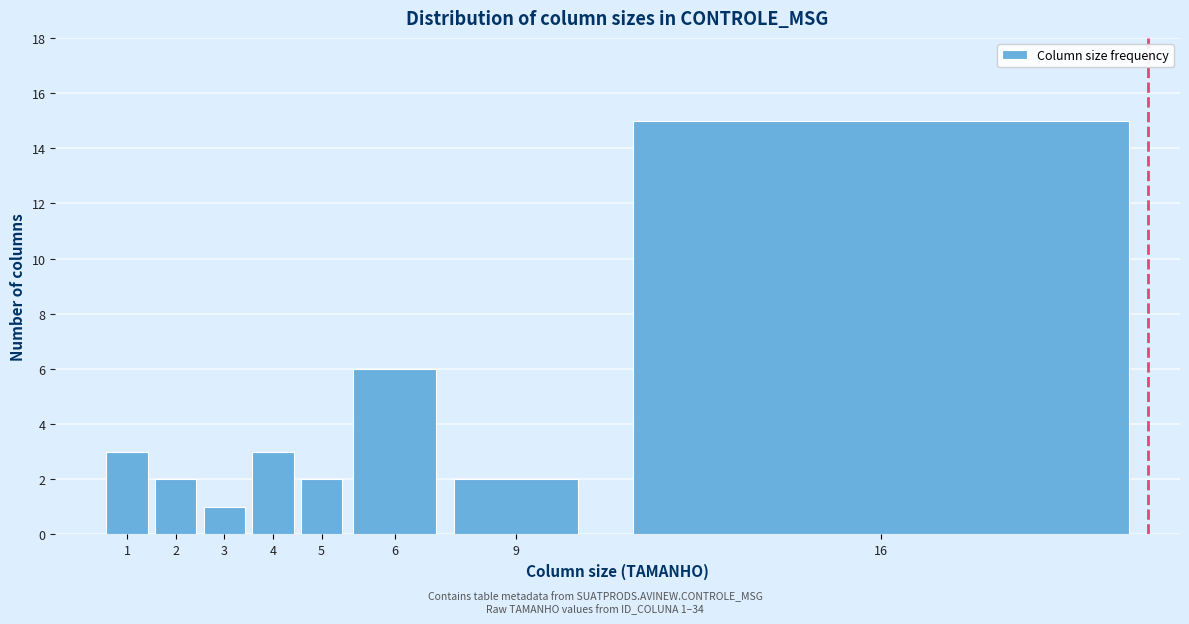

Reading left to right, transcribe all the data shown in this chart.

1=3	2=2	3=1	4=3	5=2	6=6	9=2	16=15